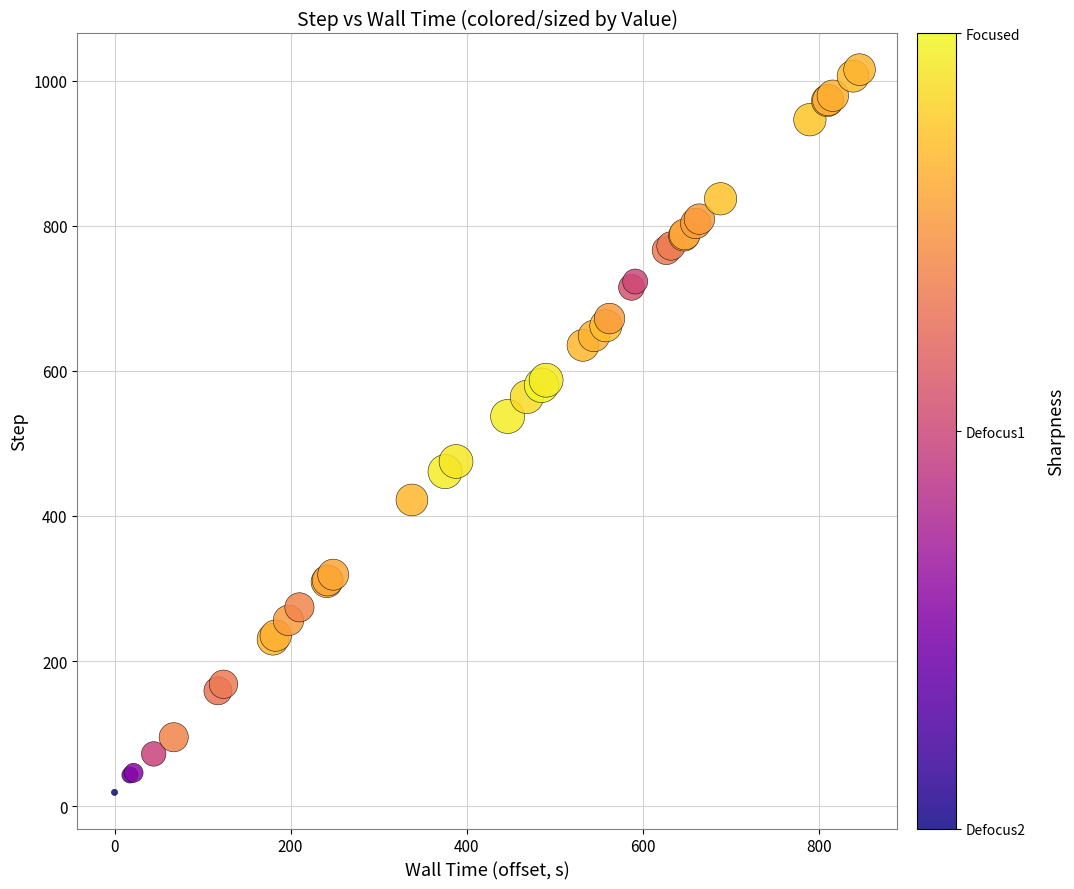

What Y value in the scatter plot is closest to 517?

537